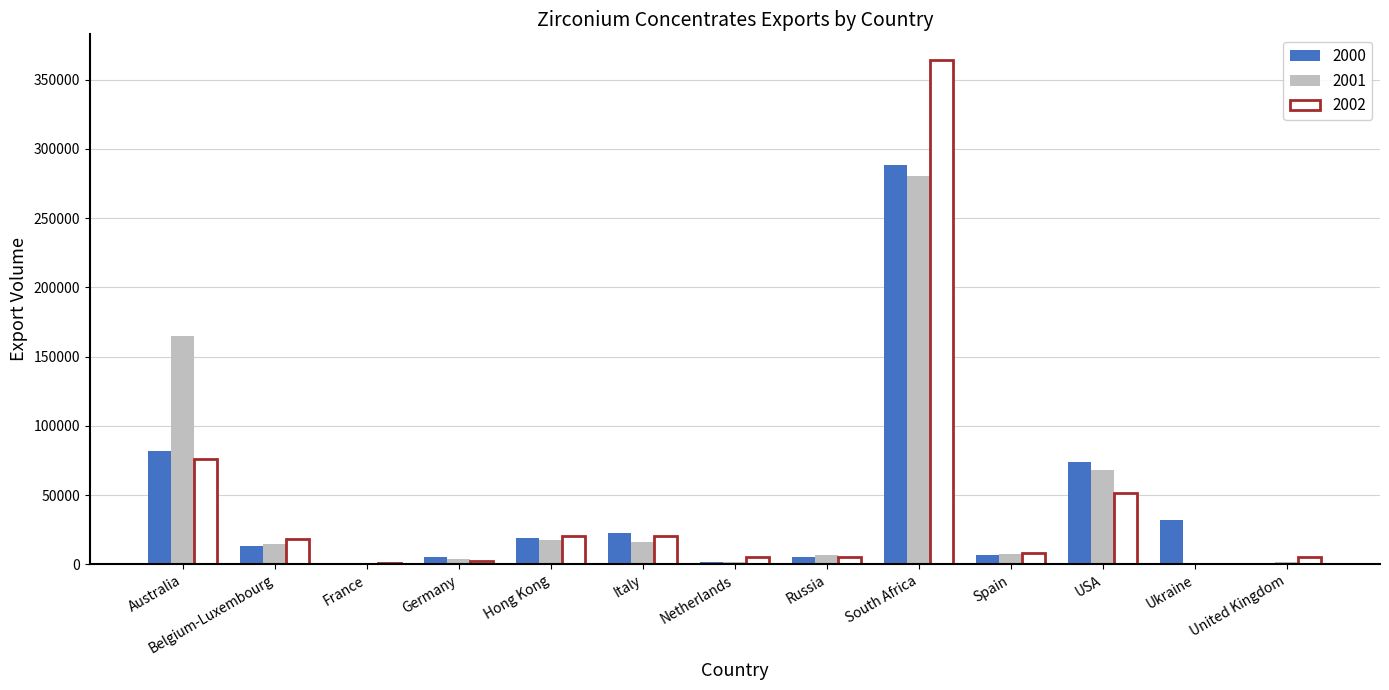

How many groups of bars are there?

13